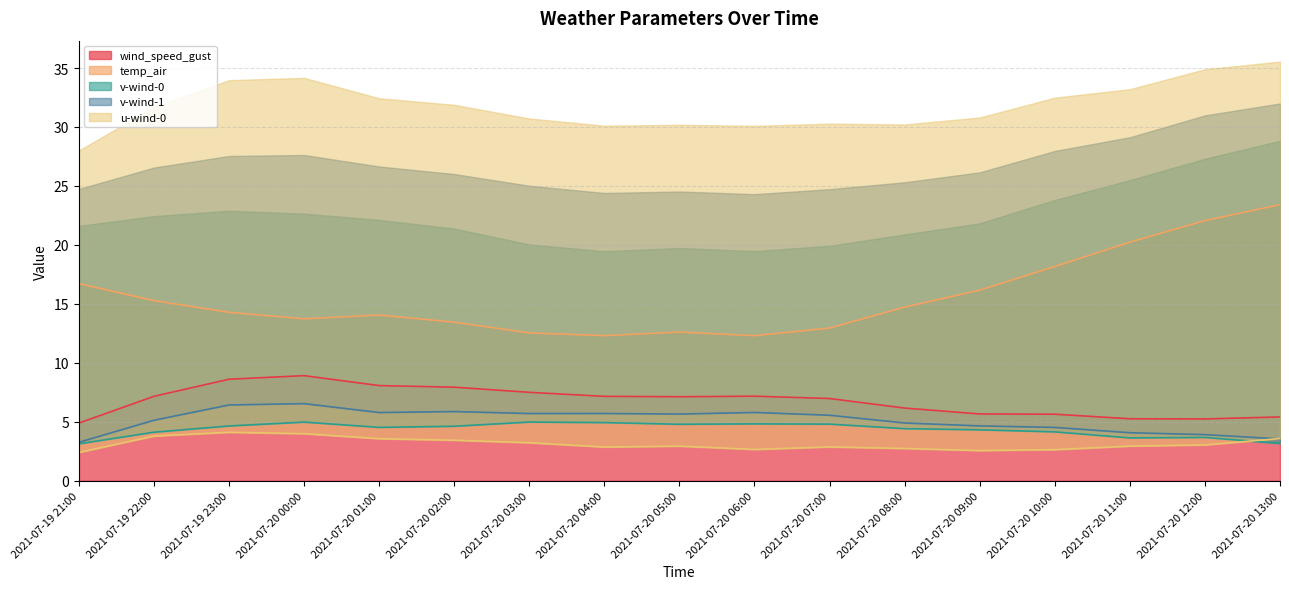

Reading left to right, what are all the values shown in this chart?

wind_speed_gust: 2021-07-19 21:00=4.9	2021-07-19 22:00=7.2	2021-07-19 23:00=8.6	2021-07-20 00:00=8.9	2021-07-20 01:00=8.1	2021-07-20 02:00=7.9	2021-07-20 03:00=7.5	2021-07-20 04:00=7.2	2021-07-20 05:00=7.1	2021-07-20 06:00=7.2	2021-07-20 07:00=7.0	2021-07-20 08:00=6.2	2021-07-20 09:00=5.7	2021-07-20 10:00=5.6	2021-07-20 11:00=5.3	2021-07-20 12:00=5.2	2021-07-20 13:00=5.4
temp_air: 2021-07-19 21:00=16.7	2021-07-19 22:00=15.3	2021-07-19 23:00=14.3	2021-07-20 00:00=13.7	2021-07-20 01:00=14.0	2021-07-20 02:00=13.4	2021-07-20 03:00=12.5	2021-07-20 04:00=12.3	2021-07-20 05:00=12.6	2021-07-20 06:00=12.3	2021-07-20 07:00=12.9	2021-07-20 08:00=14.7	2021-07-20 09:00=16.2	2021-07-20 10:00=18.2	2021-07-20 11:00=20.2	2021-07-20 12:00=22.1	2021-07-20 13:00=23.4
v-wind-0: 2021-07-19 21:00=3.1	2021-07-19 22:00=4.1	2021-07-19 23:00=4.6	2021-07-20 00:00=5.0	2021-07-20 01:00=4.5	2021-07-20 02:00=4.6	2021-07-20 03:00=5.0	2021-07-20 04:00=4.9	2021-07-20 05:00=4.8	2021-07-20 06:00=4.8	2021-07-20 07:00=4.8	2021-07-20 08:00=4.4	2021-07-20 09:00=4.3	2021-07-20 10:00=4.1	2021-07-20 11:00=3.6	2021-07-20 12:00=3.7	2021-07-20 13:00=3.2
v-wind-1: 2021-07-19 21:00=3.3	2021-07-19 22:00=5.1	2021-07-19 23:00=6.4	2021-07-20 00:00=6.5	2021-07-20 01:00=5.8	2021-07-20 02:00=5.9	2021-07-20 03:00=5.7	2021-07-20 04:00=5.7	2021-07-20 05:00=5.7	2021-07-20 06:00=5.8	2021-07-20 07:00=5.6	2021-07-20 08:00=4.9	2021-07-20 09:00=4.7	2021-07-20 10:00=4.5	2021-07-20 11:00=4.1	2021-07-20 12:00=3.9	2021-07-20 13:00=3.5
u-wind-0: 2021-07-19 21:00=2.4	2021-07-19 22:00=3.8	2021-07-19 23:00=4.1	2021-07-20 00:00=4.0	2021-07-20 01:00=3.6	2021-07-20 02:00=3.4	2021-07-20 03:00=3.2	2021-07-20 04:00=2.9	2021-07-20 05:00=2.9	2021-07-20 06:00=2.7	2021-07-20 07:00=2.9	2021-07-20 08:00=2.7	2021-07-20 09:00=2.6	2021-07-20 10:00=2.6	2021-07-20 11:00=2.9	2021-07-20 12:00=3.0	2021-07-20 13:00=3.6